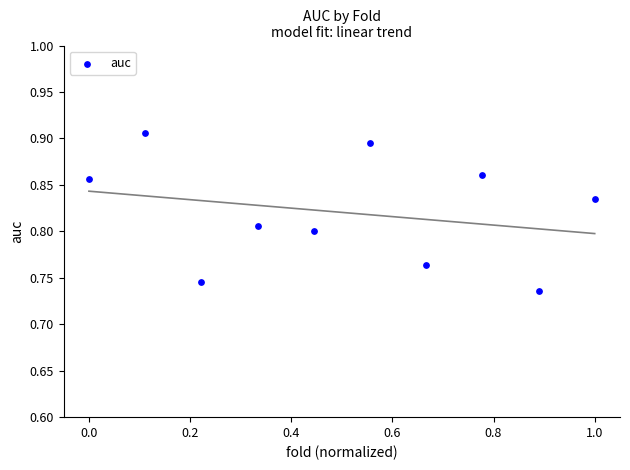

What is the range of X values (max minus min)?

1.0